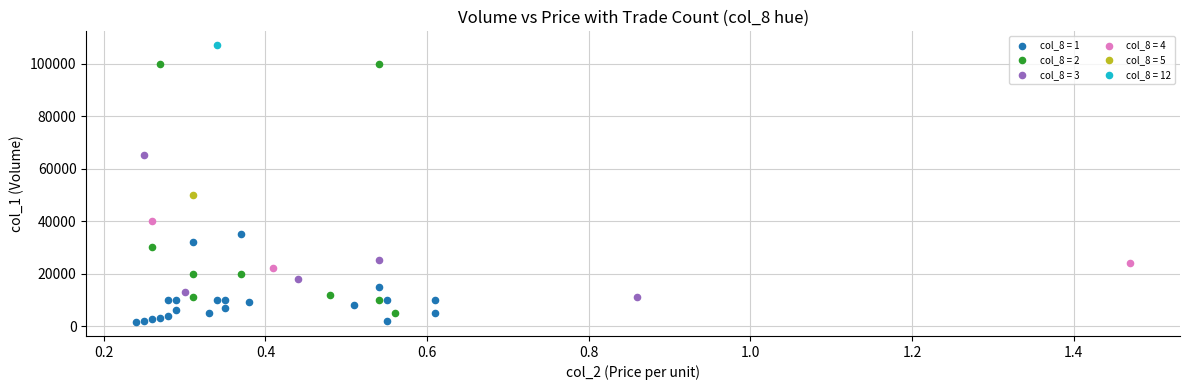

What are all the series names shown in the legend?

col_8 = 1, col_8 = 2, col_8 = 3, col_8 = 4, col_8 = 5, col_8 = 12